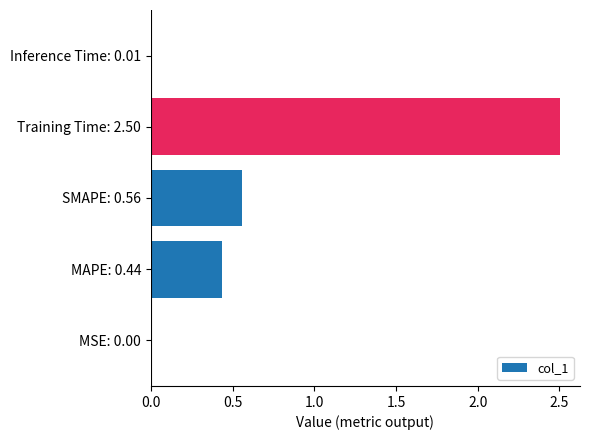

The chart shows a value of 3.3 at Training Time: 2.50. True or false?

False